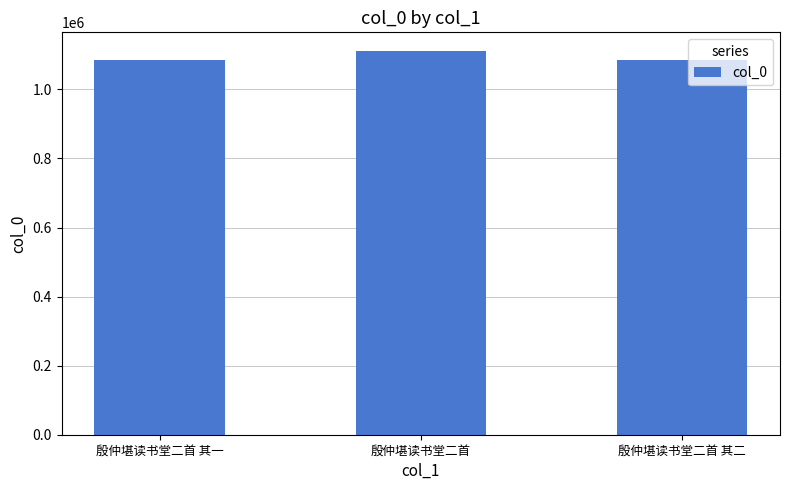

Between 殷仲堪读书堂二首 其二 and 殷仲堪读书堂二首, which is larger?

殷仲堪读书堂二首